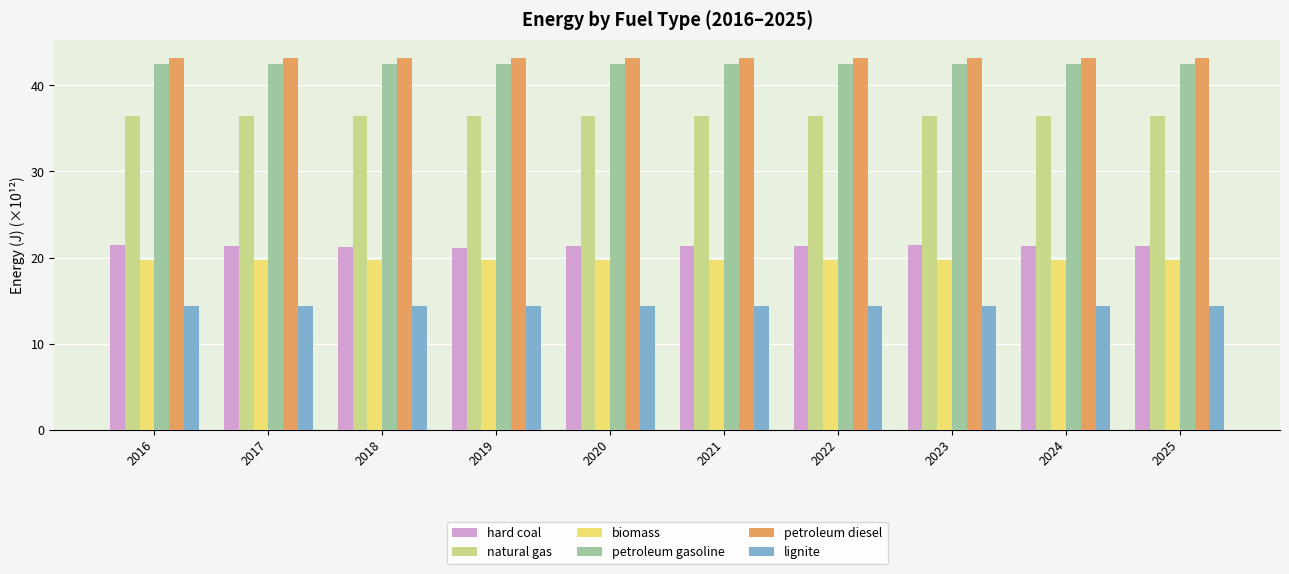

What is the spread (max minus min) of values at 2017?

28.8